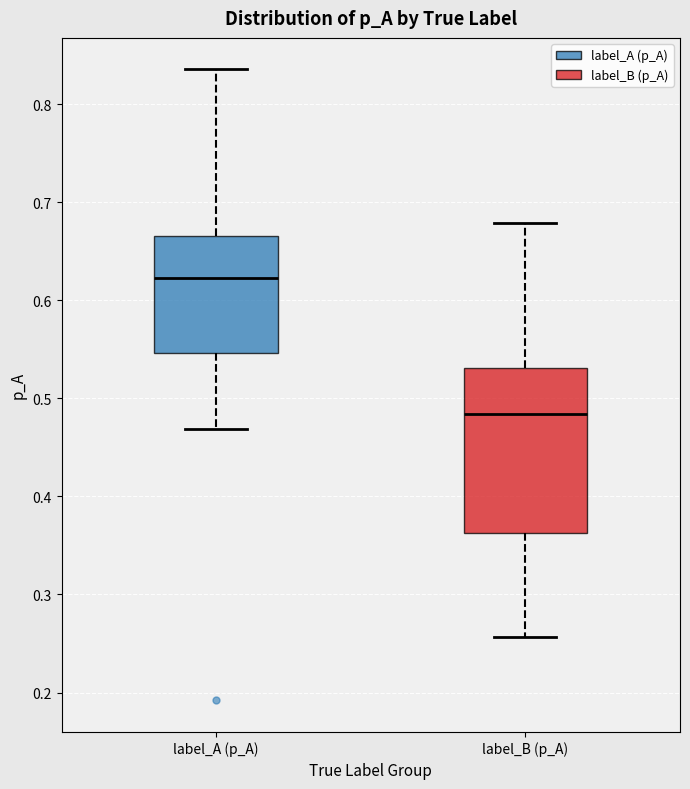

Where does the upper whisker of the box for label_B (p_A) end on the y-axis? The values are not printed on the chart, so give them approximately, as read against the axis.

0.68